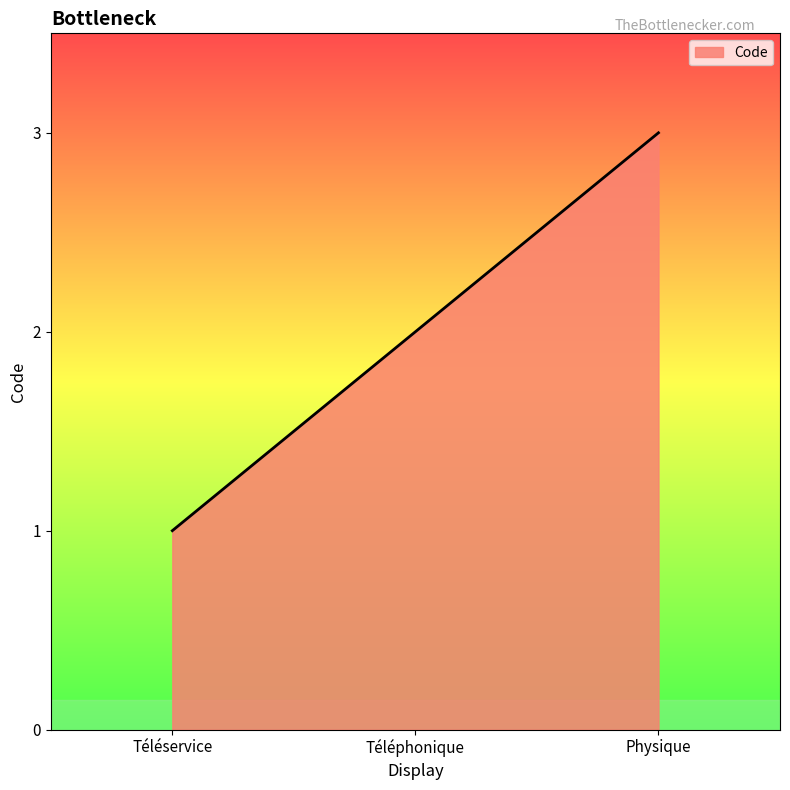

Reading right to left, list all the values displayed in this chart.

Physique=3	Téléphonique=2	Téléservice=1